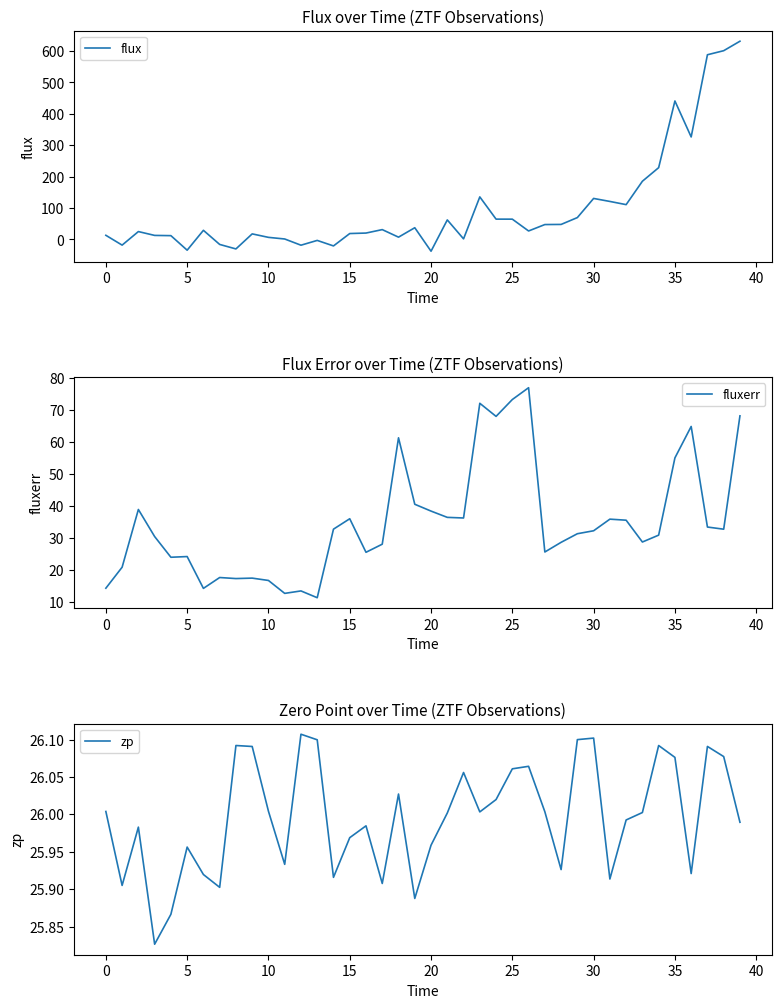

Which category has the lowest value in the flux series?

20